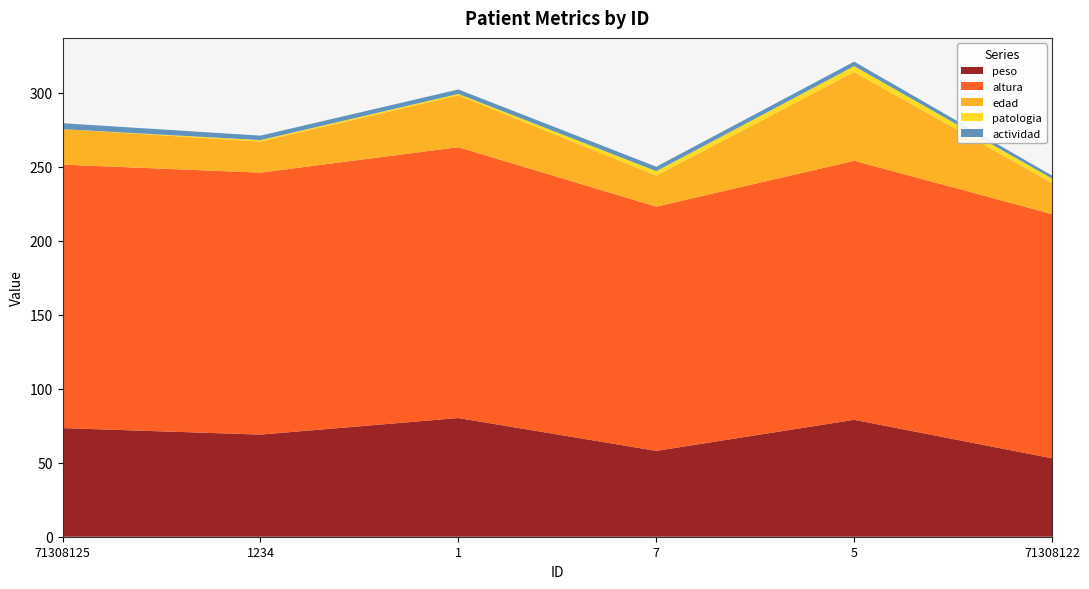

Reading left to right, what are all the values shown in this chart?

peso: 71308125=73.4	1234=69.0	1=80.2	7=58.0	5=79.0	71308122=53.0
altura: 71308125=178.0	1234=177.0	1=183.0	7=165.0	5=175.0	71308122=165.0
edad: 71308125=24.0	1234=21.0	1=35.0	7=21.0	5=60.0	71308122=21.0
patologia: 71308125=0.0	1234=1.0	1=1.0	7=3.0	5=4.0	71308122=3.0
actividad: 71308125=4.0	1234=3.0	1=3.0	7=3.0	5=3.0	71308122=2.0